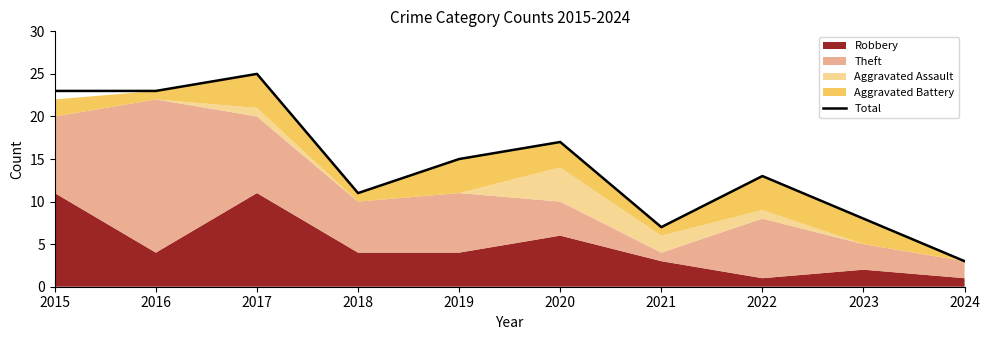

Is it true that the value at 2021 is 7?

True